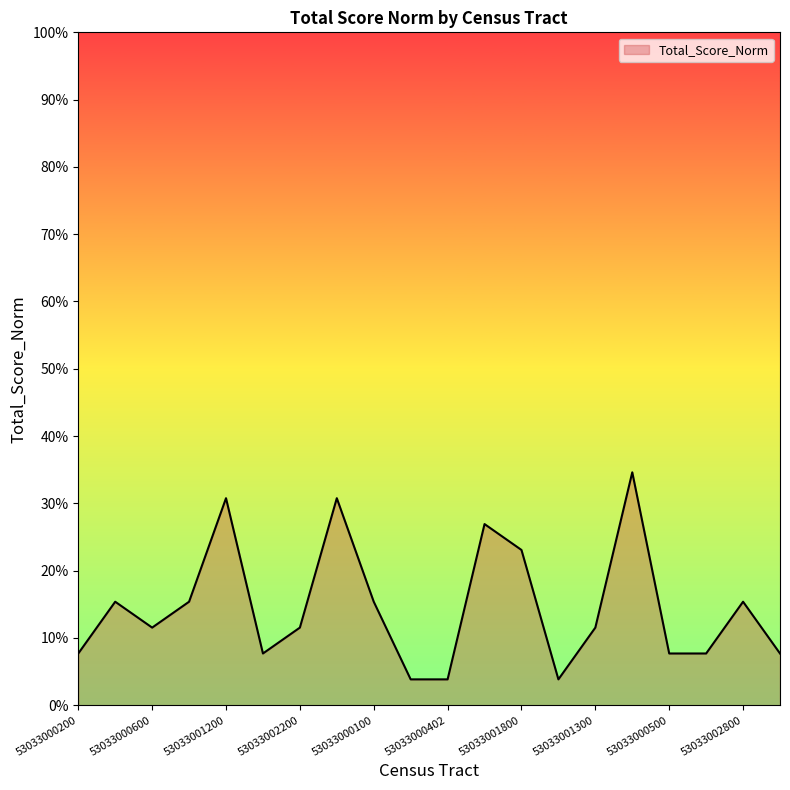

List the labels in order of value, largest first.

53033001702, 53033001200, 53033002700, 53033001600, 53033001800, 53033000401, 53033000700, 53033000100, 53033002800, 53033000600, 53033002200, 53033001300, 53033000200, 53033002100, 53033000500, 53033002600, 53033002900, 53033002000, 53033000402, 53033002400